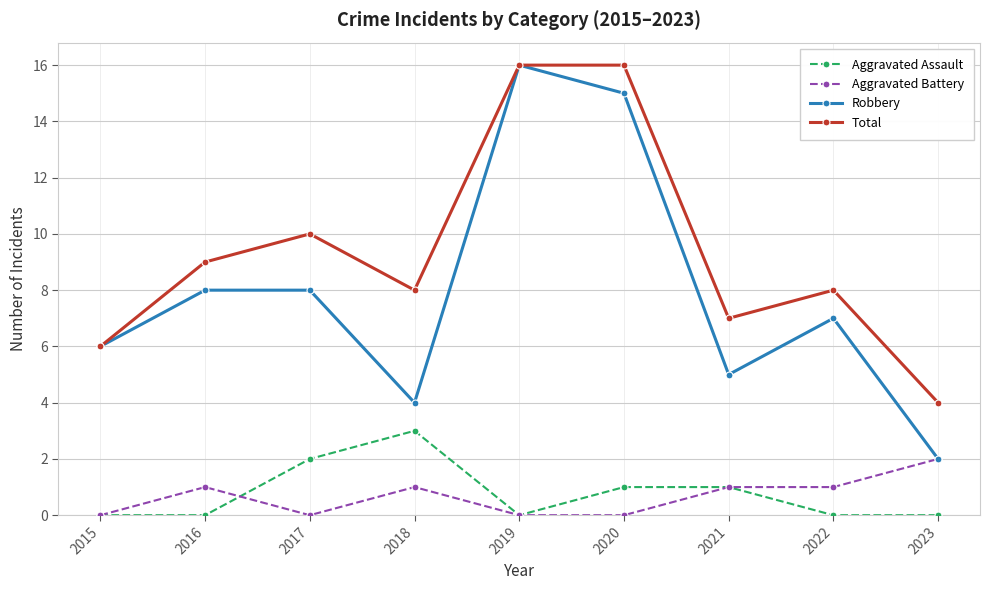

Does the chart display data point markers on the line(s)?

Yes